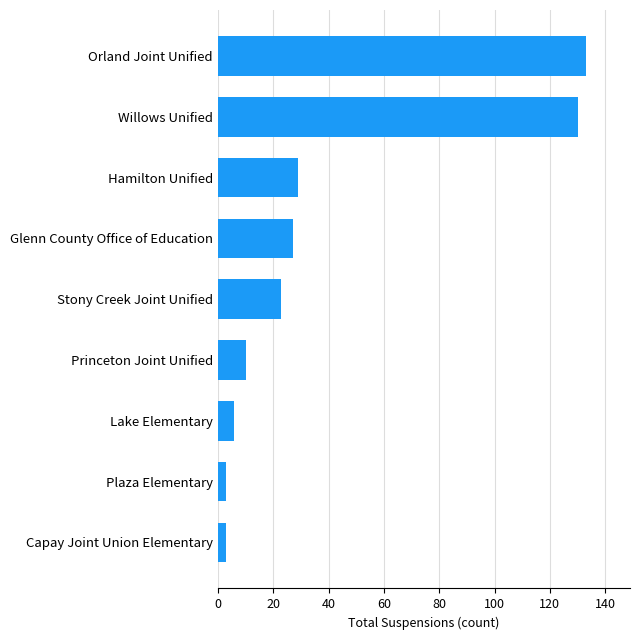

What is the sum of all values?

364